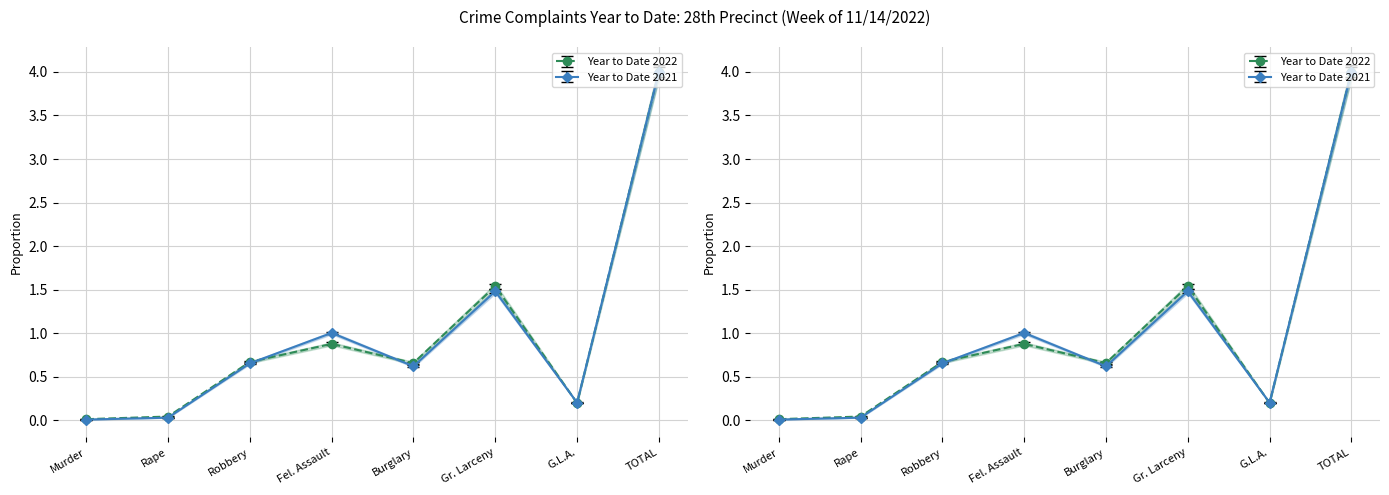

Which category has the lowest value in the Year to Date 2021 series?

Murder